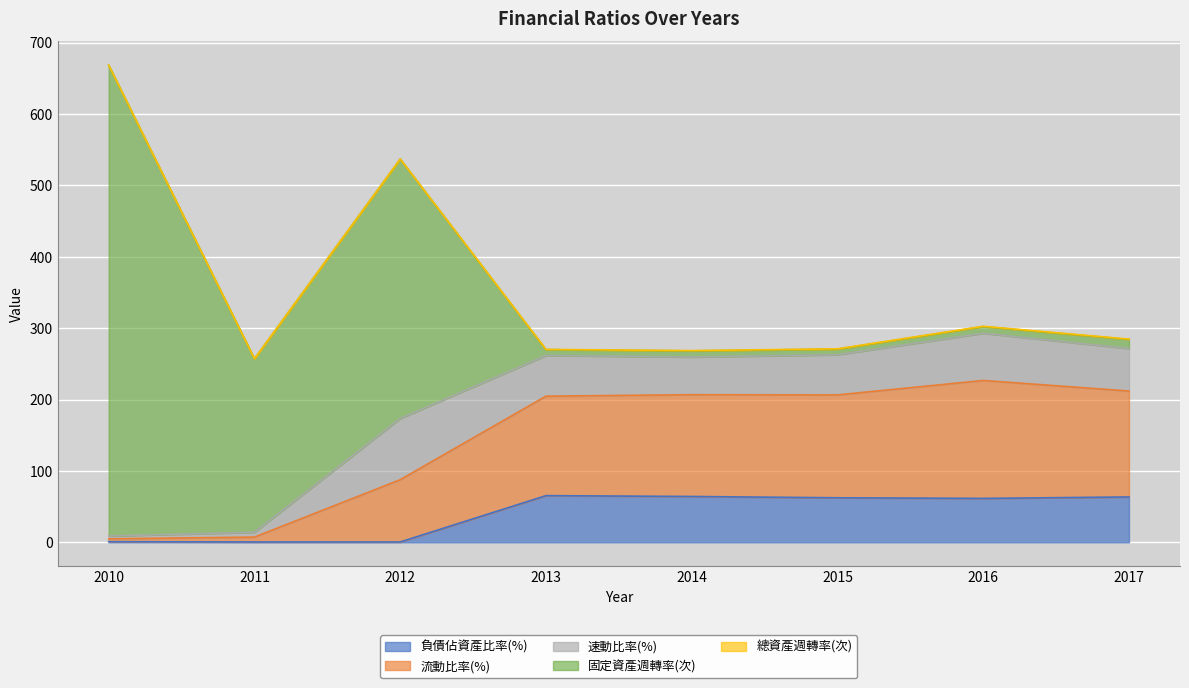

True or false: 負債佔資產比率(%) and 流動比率(%) cross at least once.

False